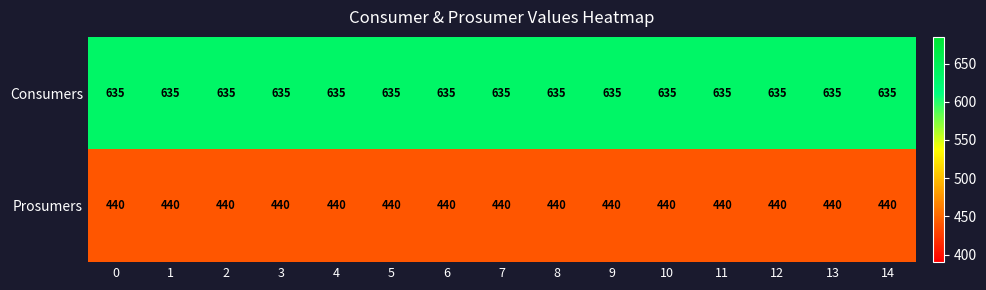

True or false: Prosumers has a value of 440 at 14.

True